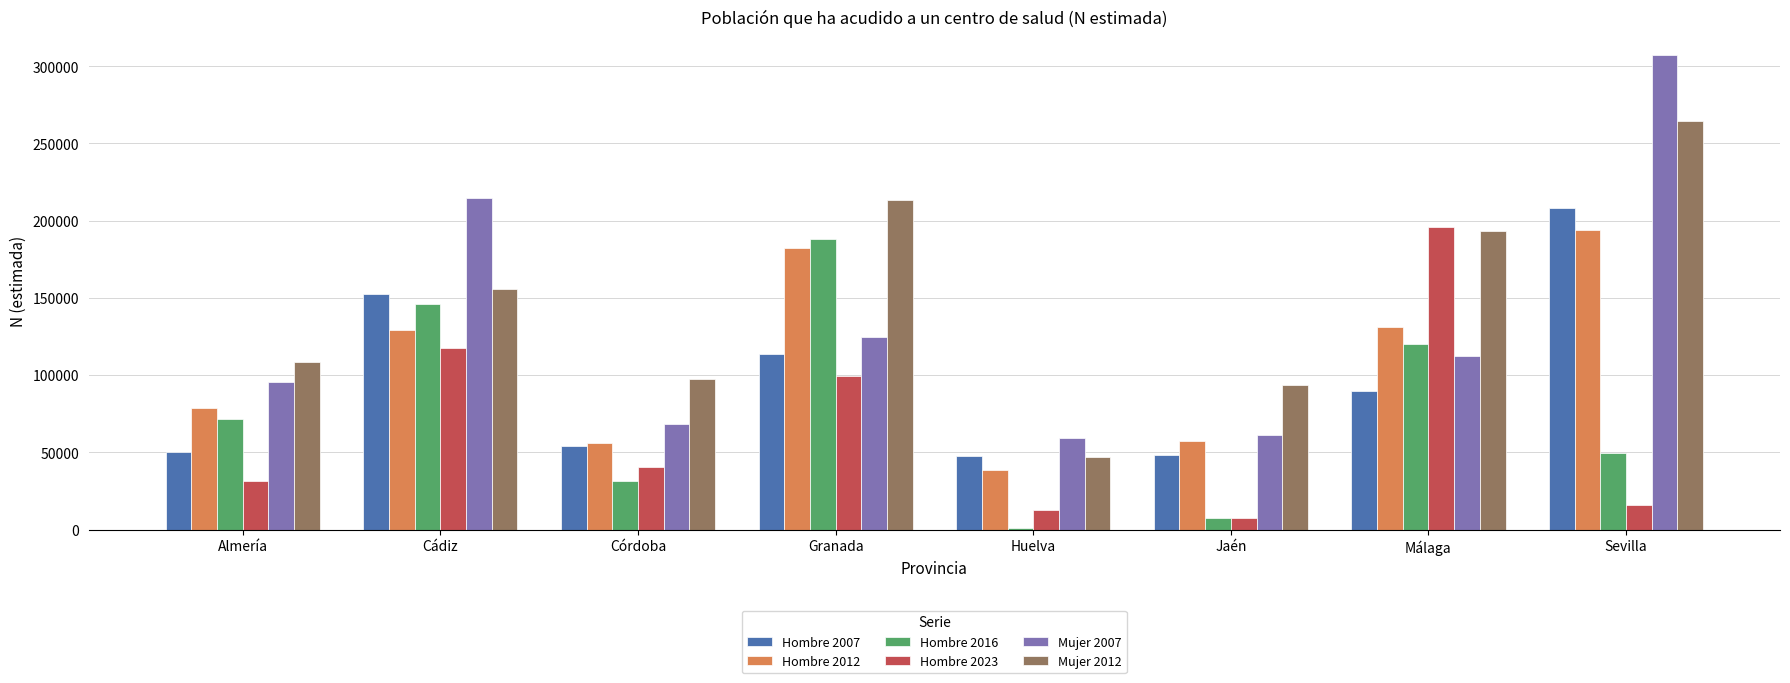

Which series changed the most between Córdoba and Málaga?

Hombre 2023